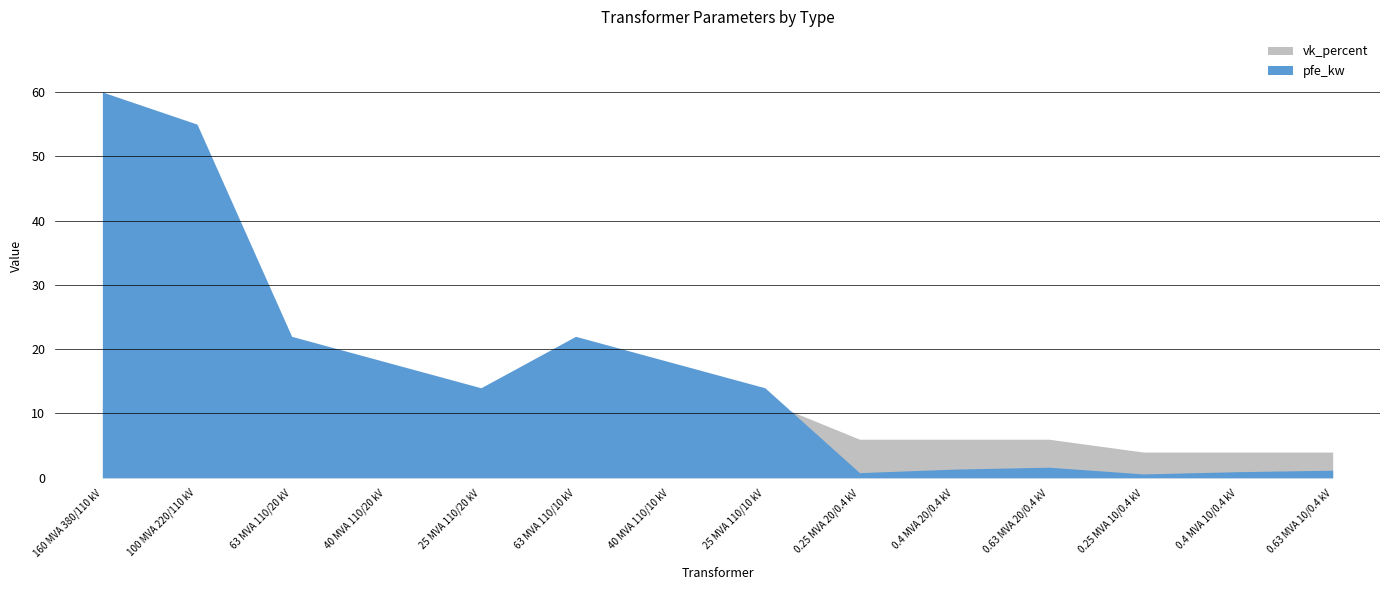

List the series in order of their peak value, highest first.

pfe_kw, vk_percent